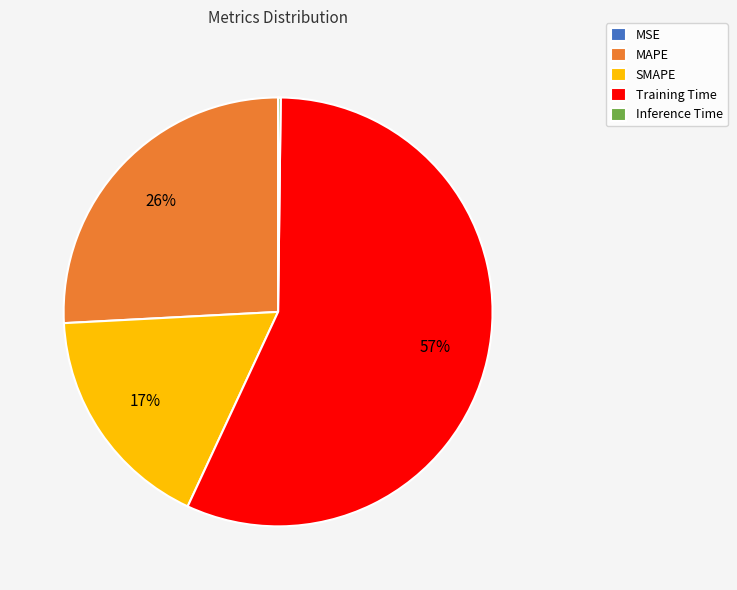

To the nearest percent, what is the average slice percentage?

20%